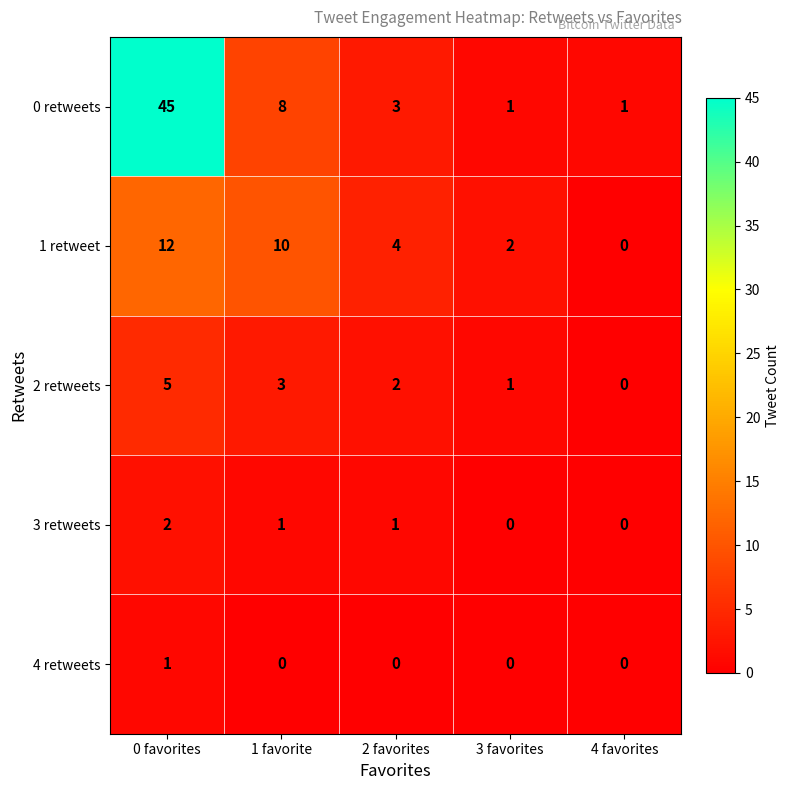

Which series has the largest total across all categories?

0 retweets